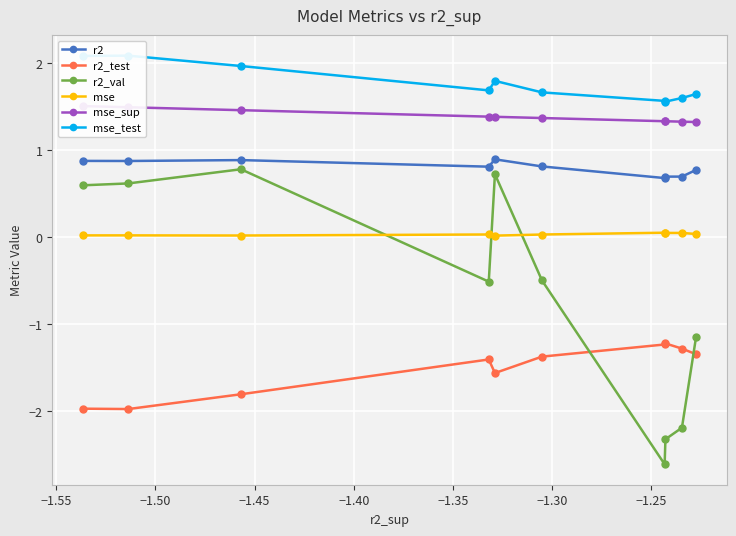

What is the value of the r2 point at the 4th from the left?

0.8